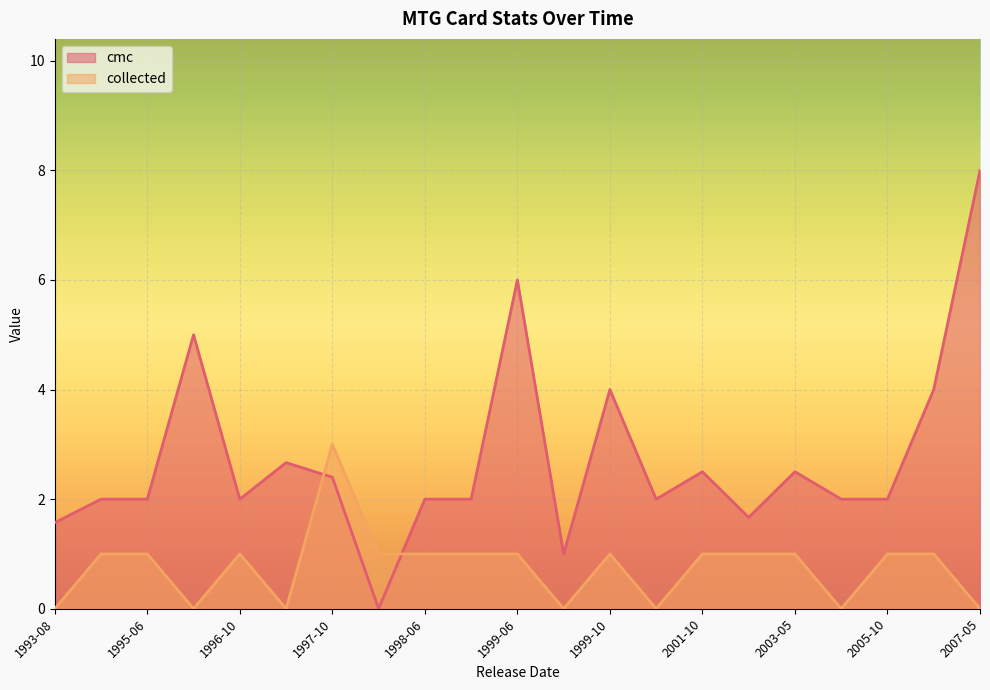

At which category is the sum across all series the highest?

2007-05